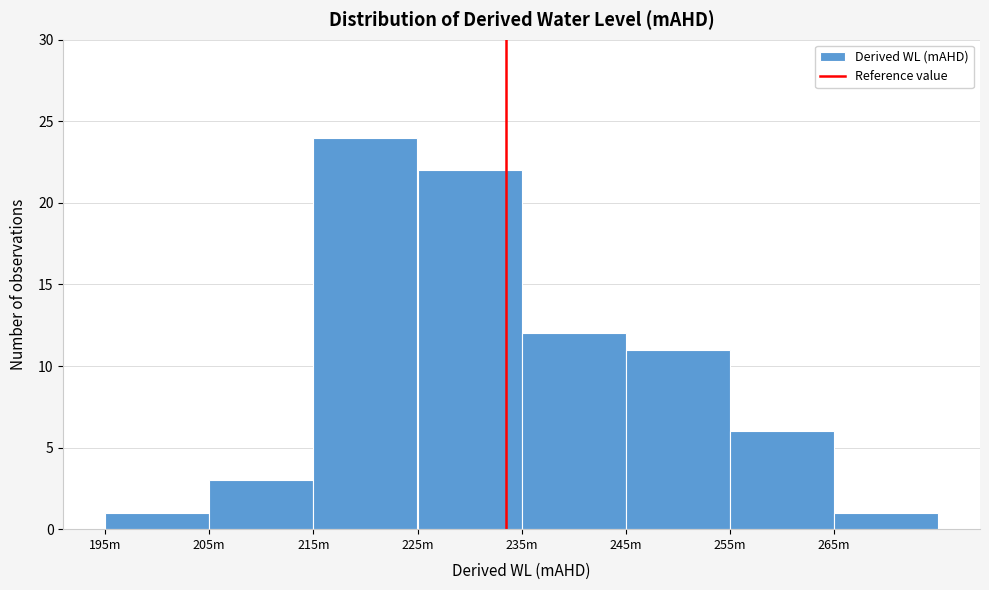

Reading left to right, list all the values displayed in this chart.

195m=1	205m=3	215m=24	225m=22	235m=12	245m=11	255m=6	265m=1